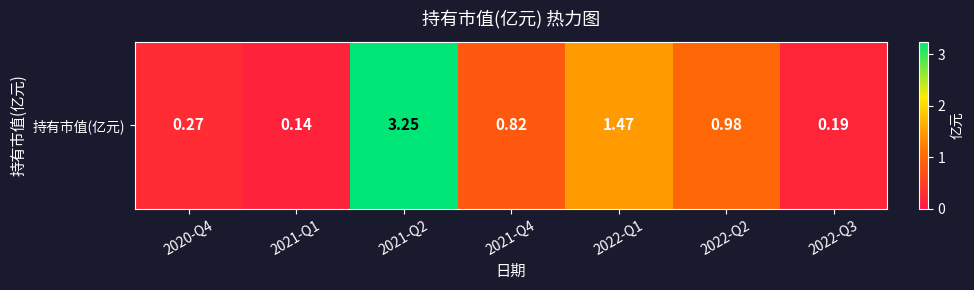

What is the average value?

1.0